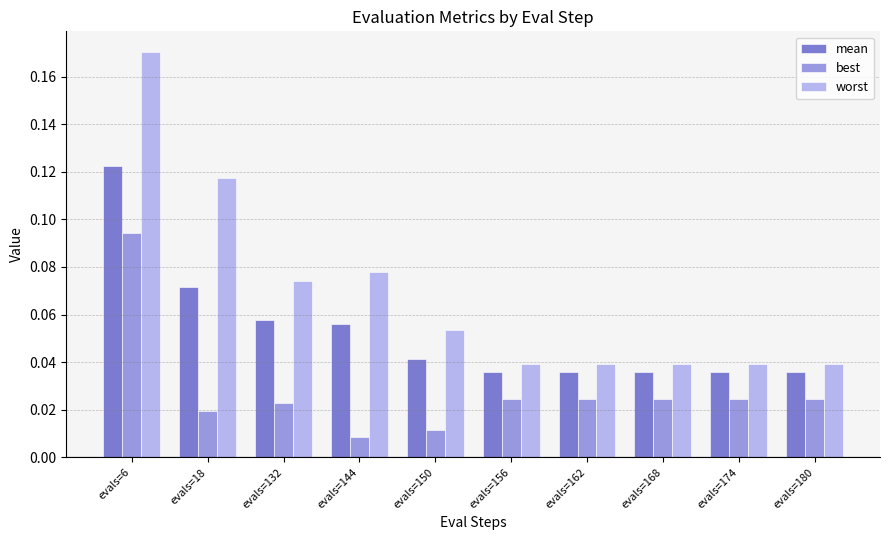

True or false: worst has a value of 0.0 at evals=132.

False